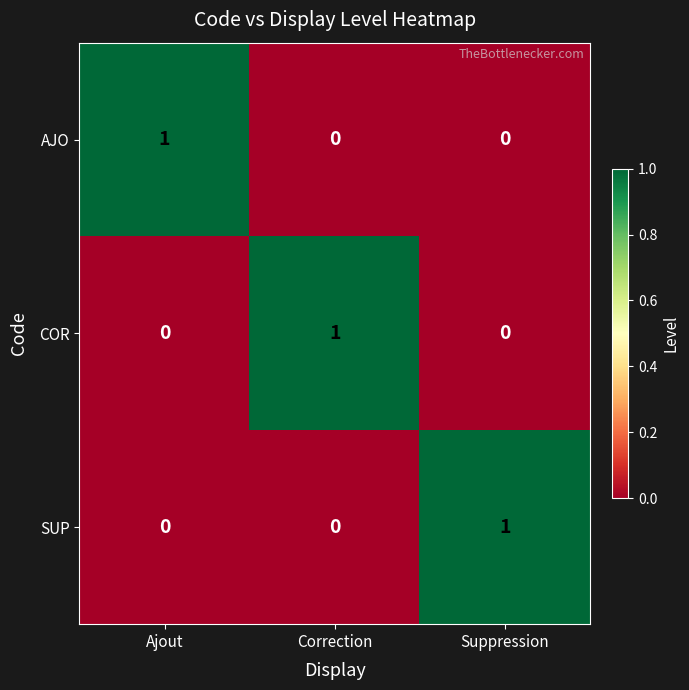

How many data points does each series have?

3